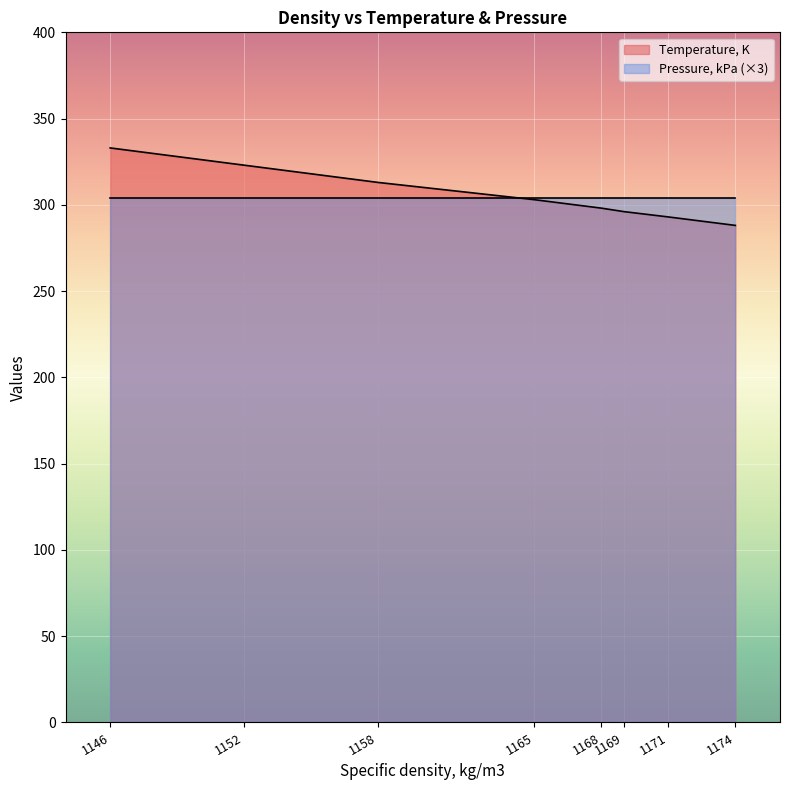

What is the value of the 4th point from the left?

298.1